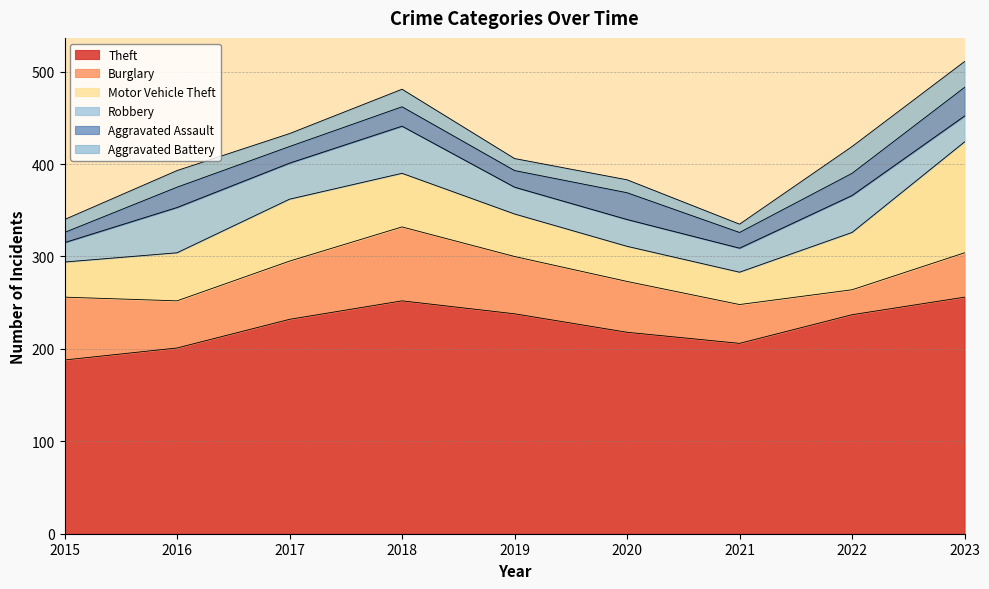

What is the sum of the Aggravated Assault values at 2021 and 2018?

38